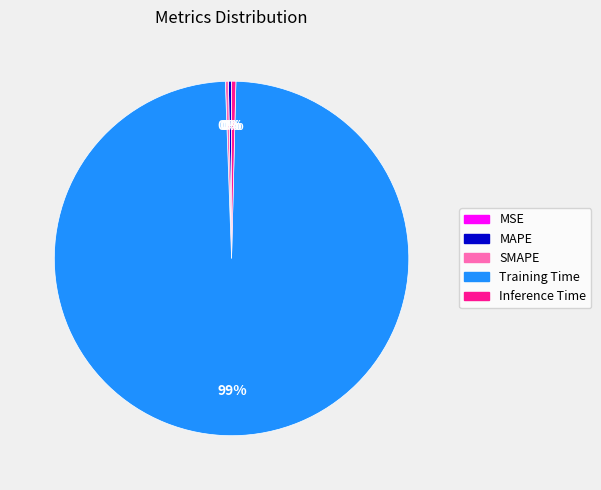

Is there a majority slice in this chart?

Yes